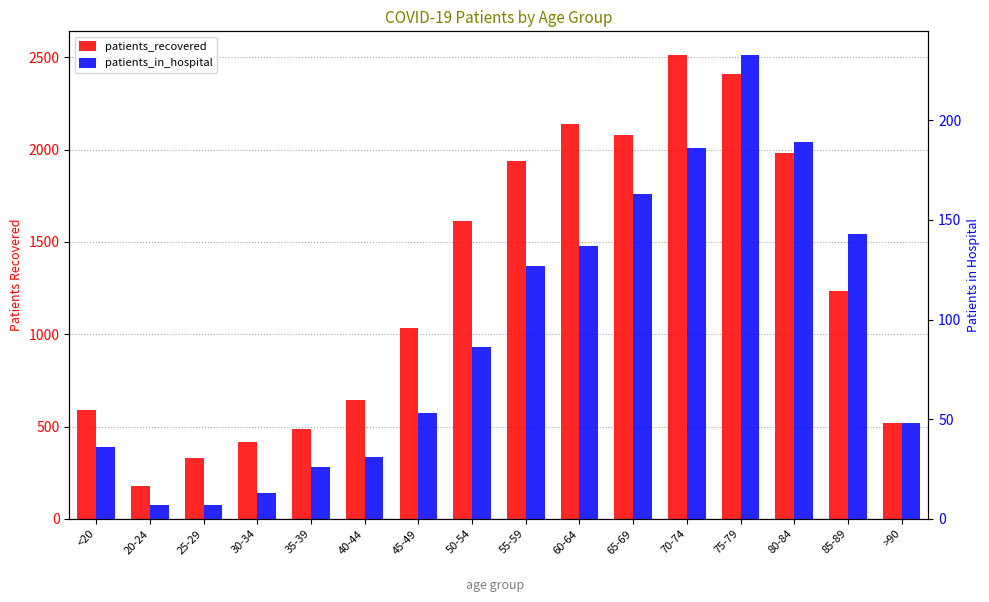

What is the lowest value of the patients_recovered series?

176